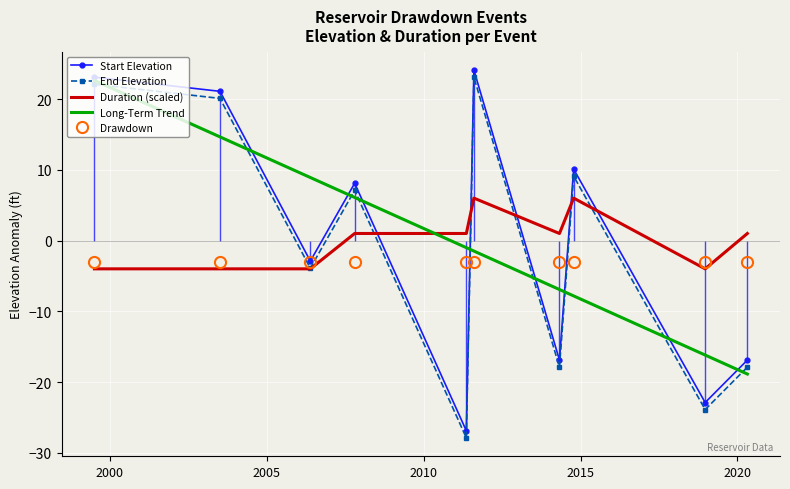

True or false: Long-Term Trend and Duration (scaled) cross at least once.

True